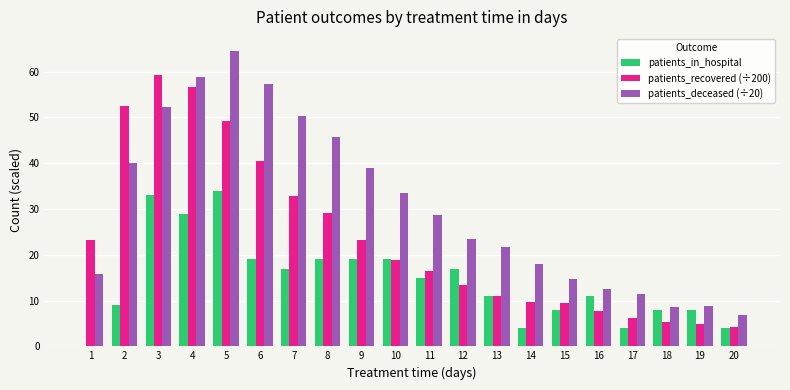

How many categories are shown in the chart?

20